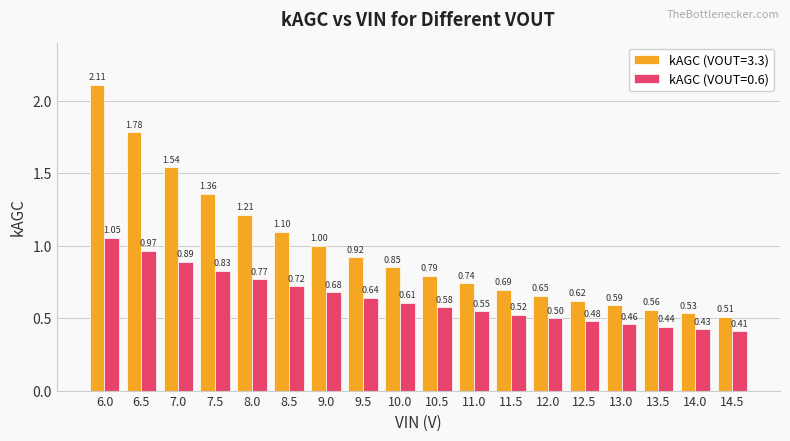

What is the difference between the maximum and minimum values in the kAGC (VOUT=3.3) series?

1.6